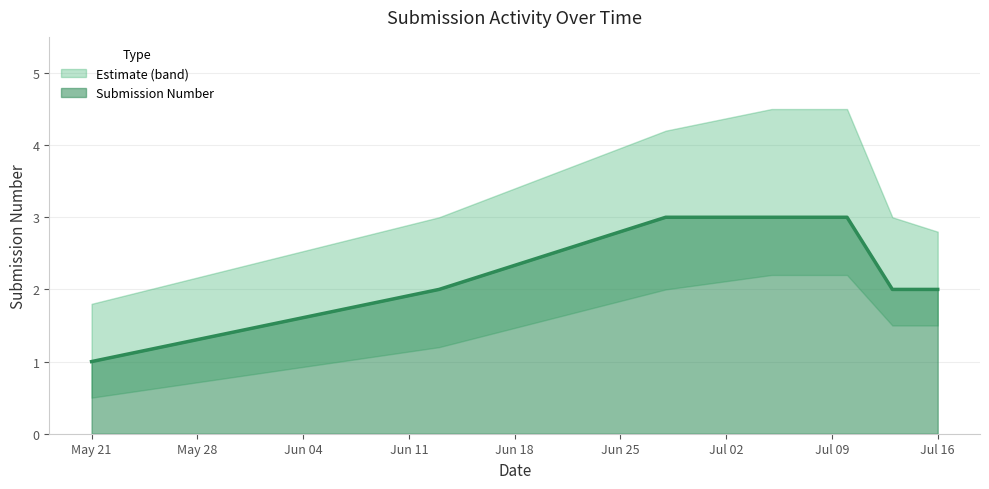

True or false: Lower Bound and Submission Number cross at least once.

False